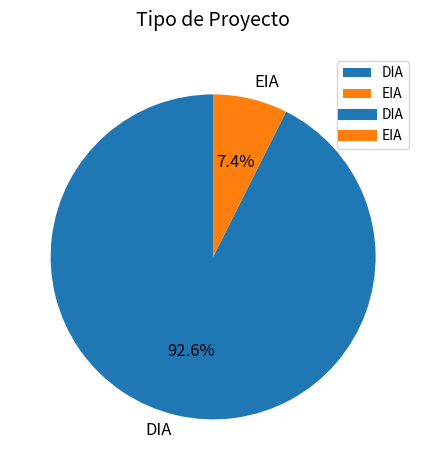

To the nearest percent, what percentage of the pie is EIA?

7%